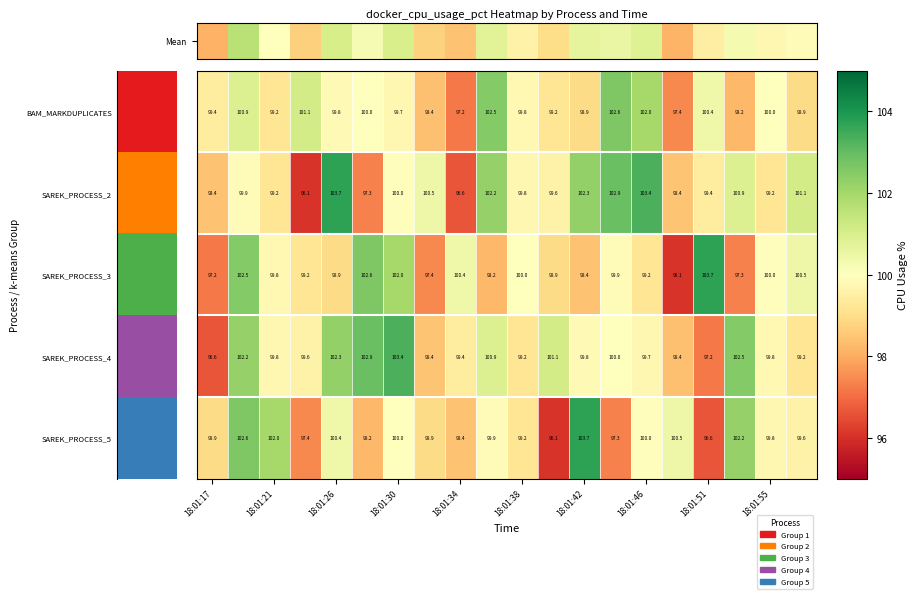

How many distinct data groups are displayed?

5